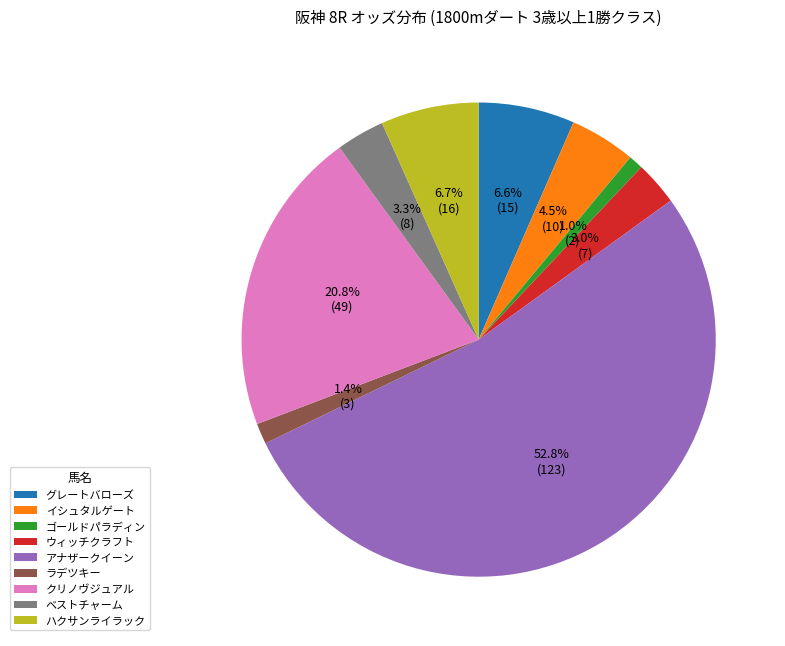

How many segments does this pie chart have?

9